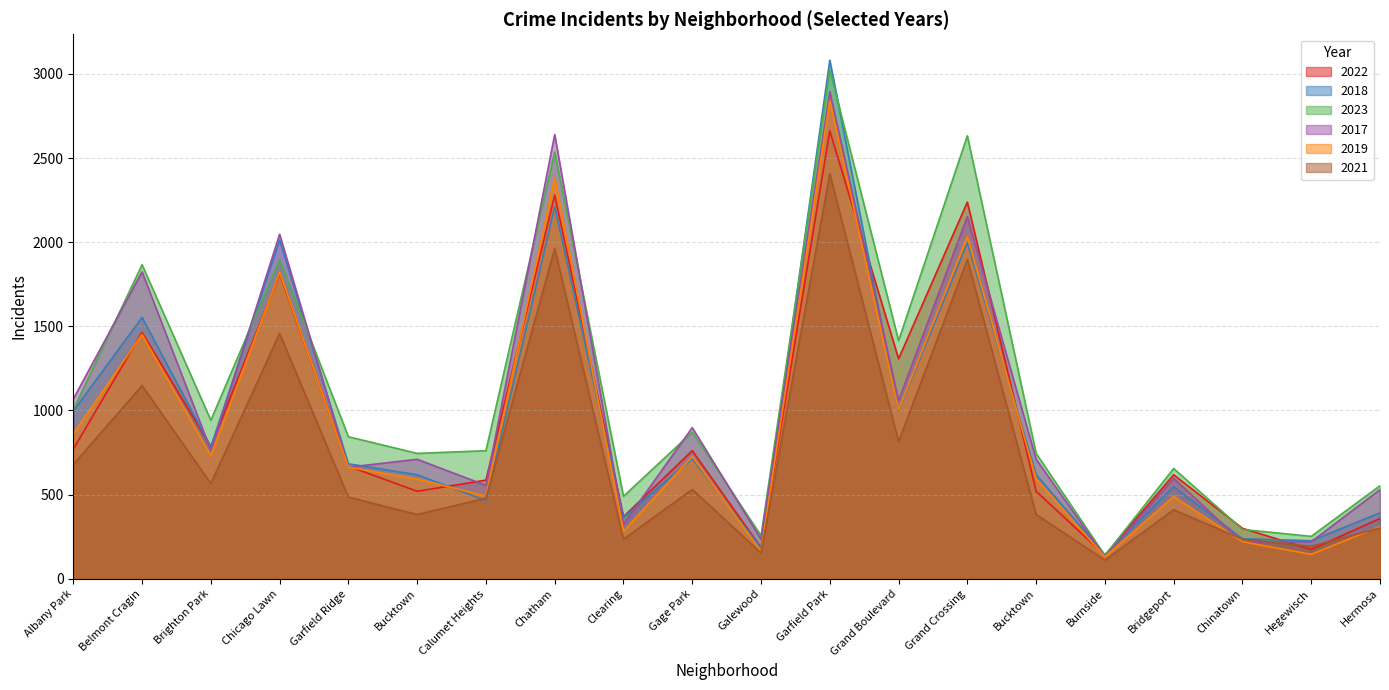

How many categories are shown in the chart?

20